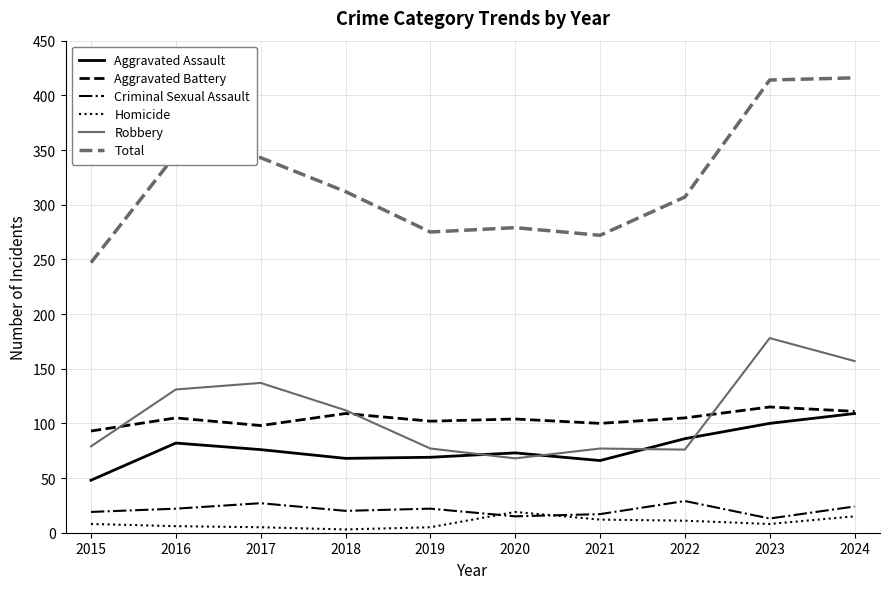

True or false: Robbery and Homicide intersect in this chart.

False